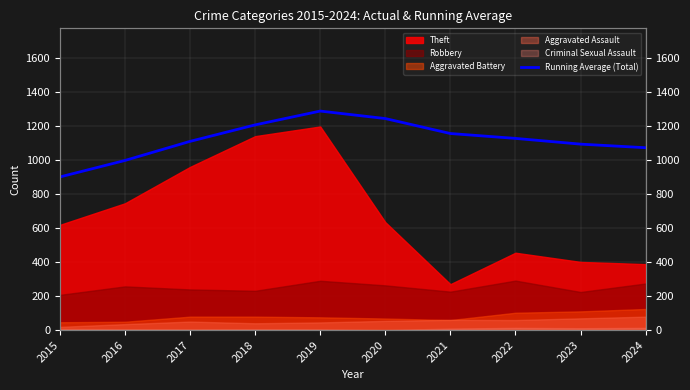

The value at 2020 is 1244.5. True or false?

True